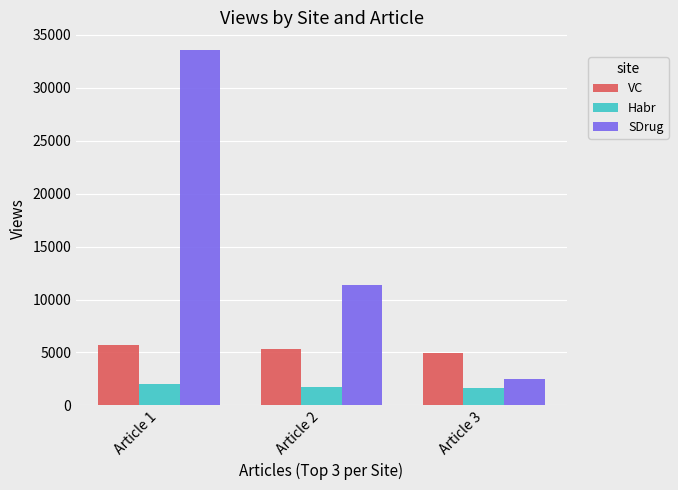

What is the value of the SDrug bar at the 3rd from the left?

2501